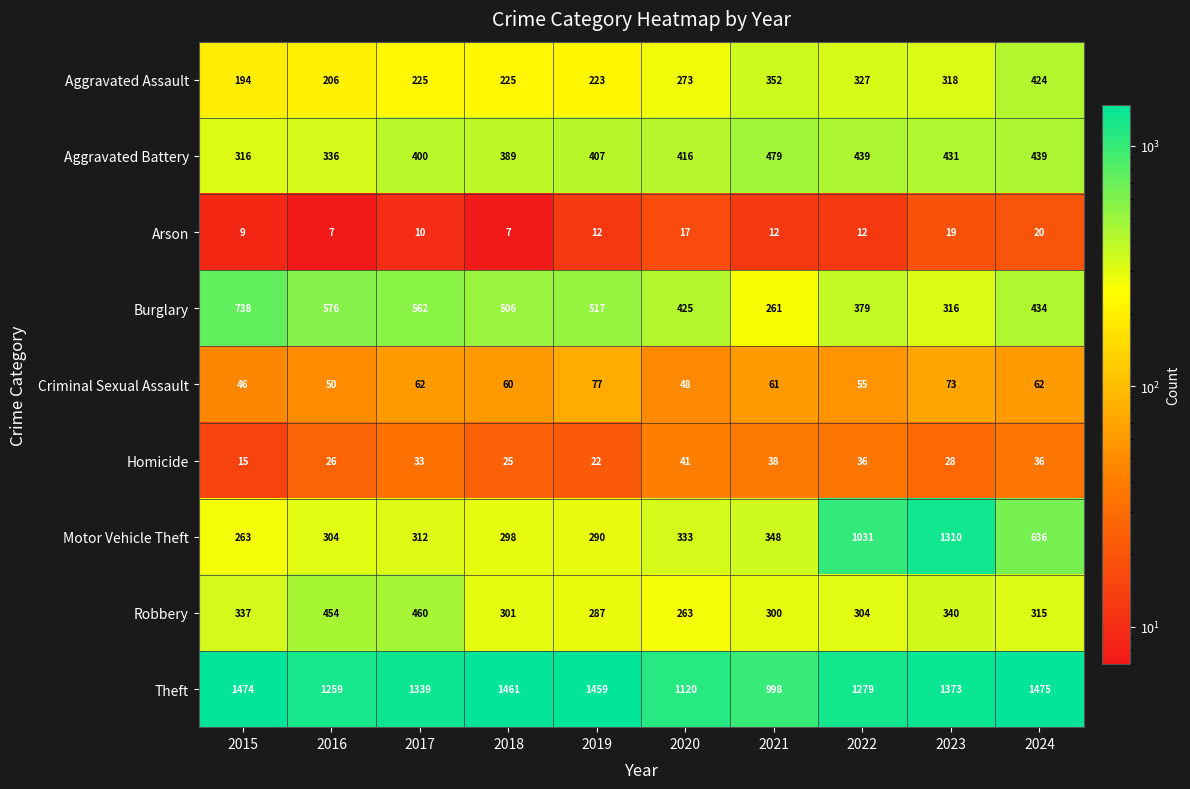

True or false: Robbery has a value of 514 at 2023.

False